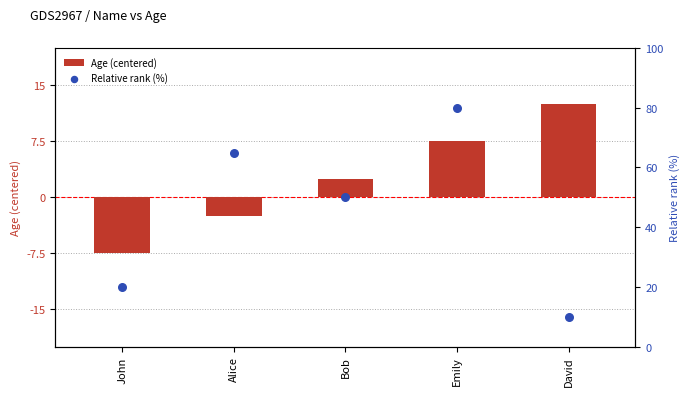

Which series contains the lowest Y value?

Age (centered)